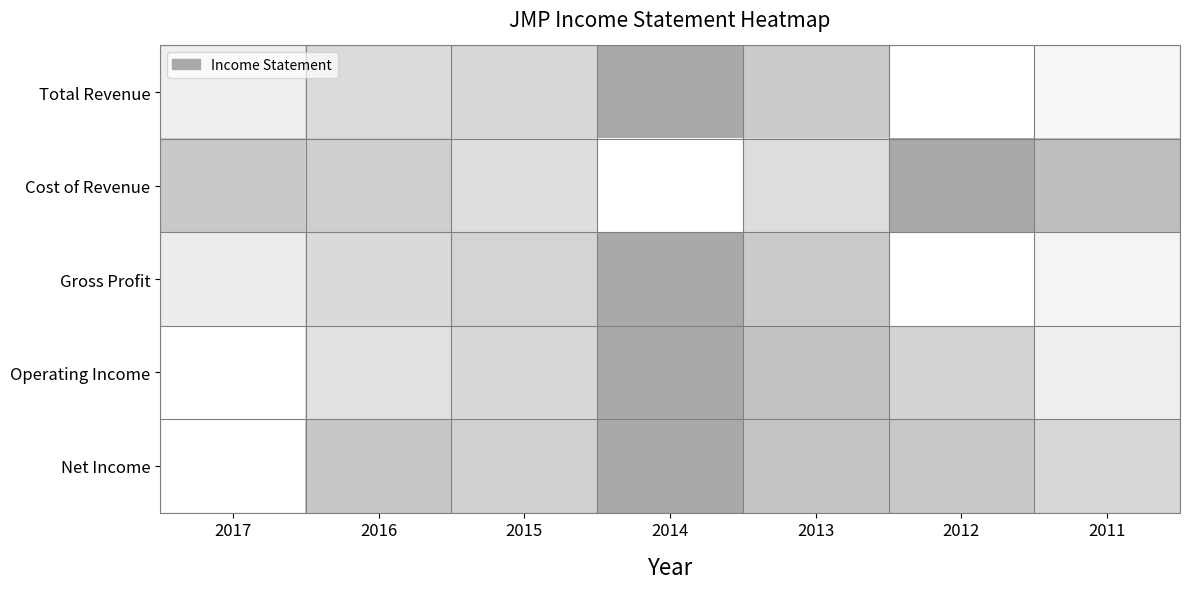

At how many categories does at least one series exceed 0?

7